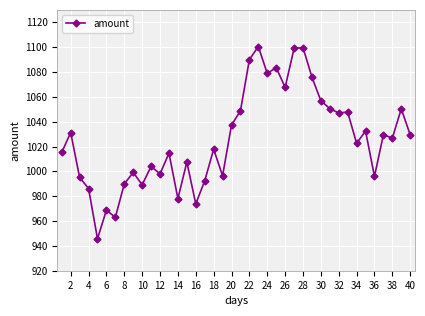

What is the difference between the maximum and second lowest values?

137.5